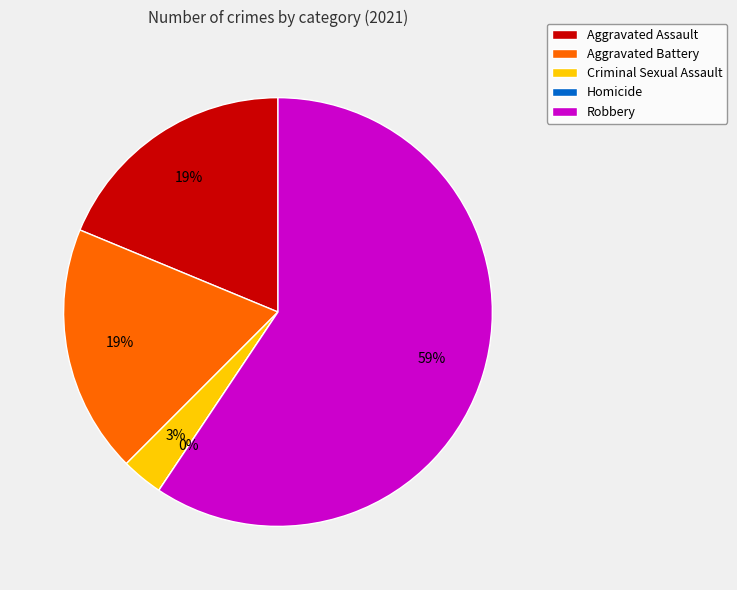

Which has a higher value, Robbery or Aggravated Assault?

Robbery